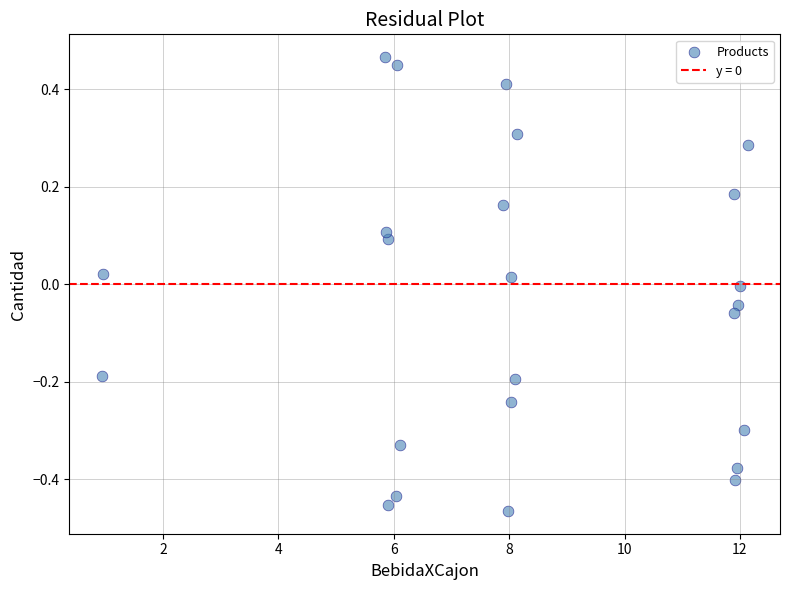

What is the range of X values (max minus min)?

11.2